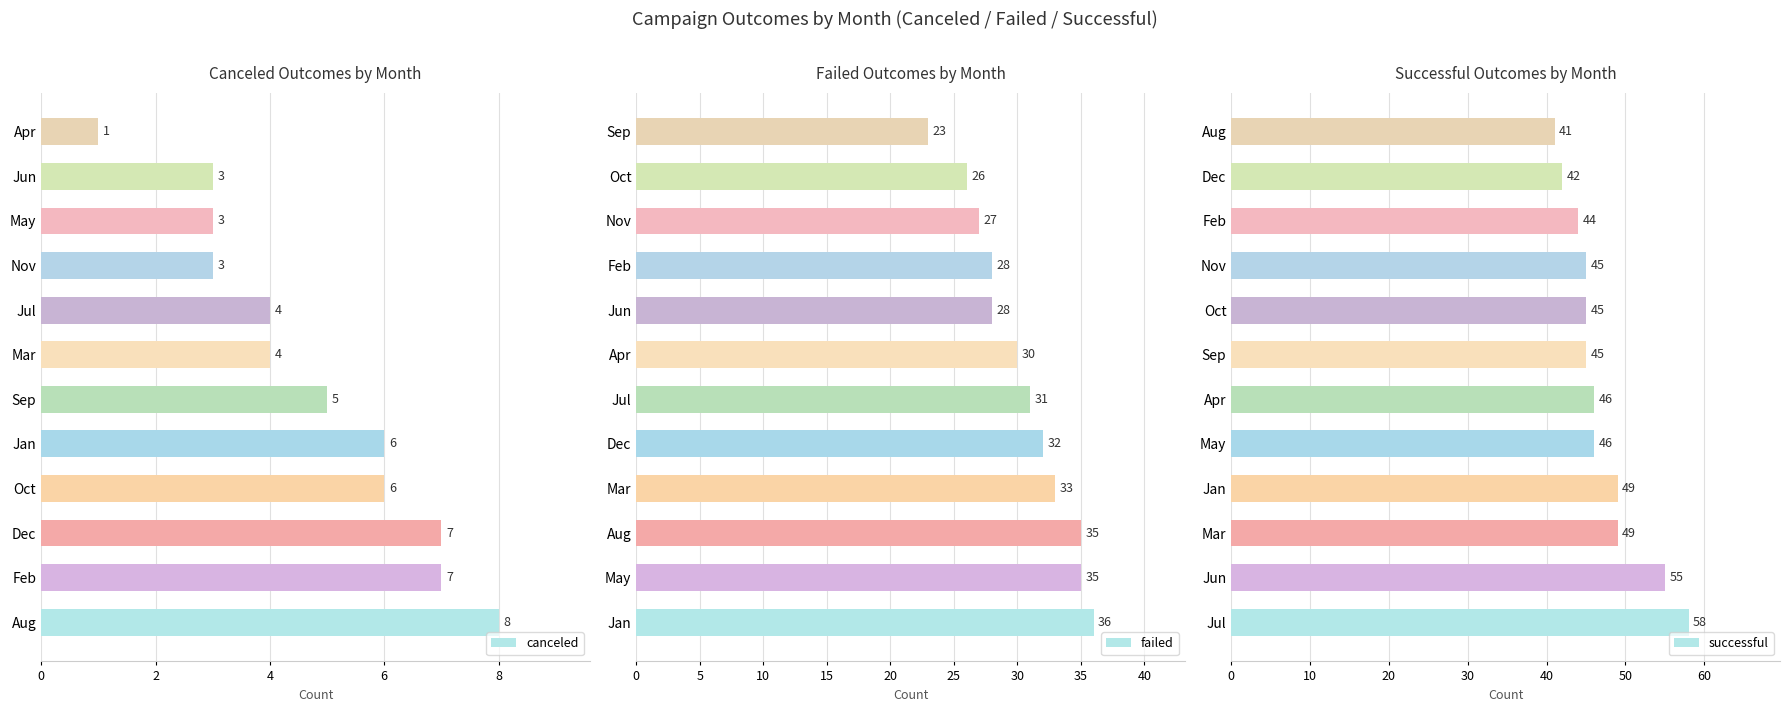

What is the difference between the maximum and minimum values in the successful series?

17